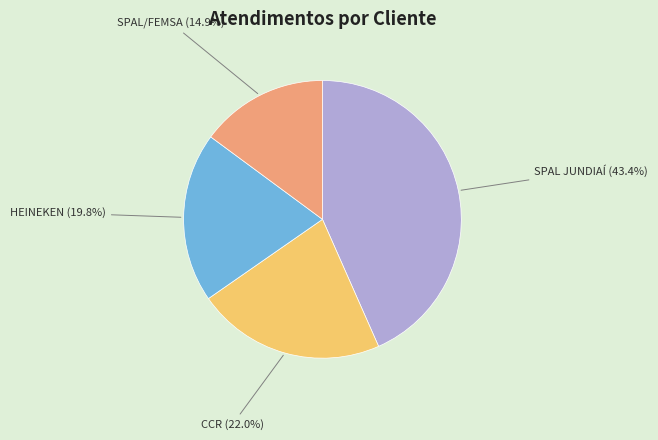

Is there a majority slice in this chart?

No